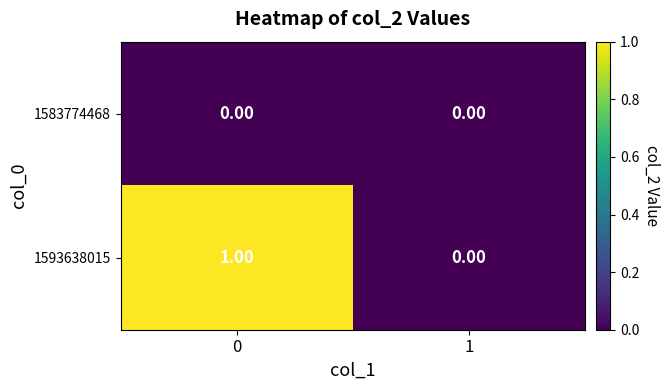

Between 0 and 1, which series saw the biggest shift?

1593638015